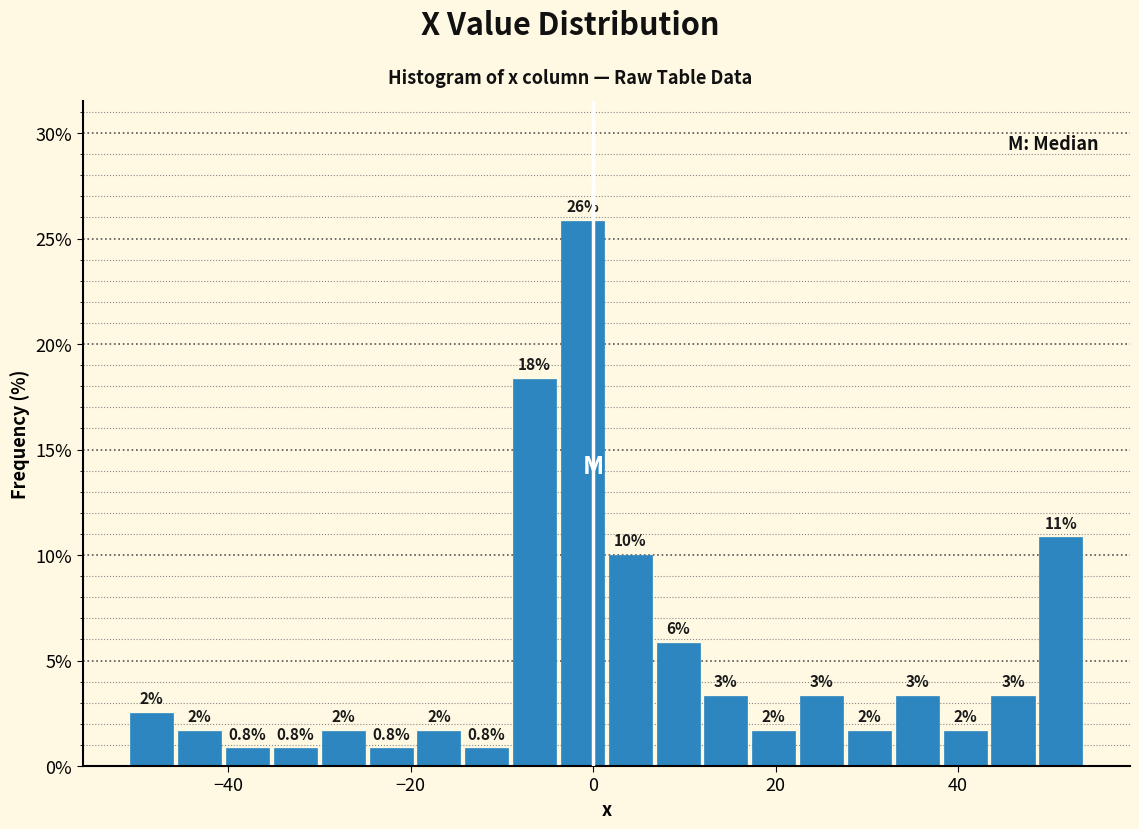

Around what value on the x-axis is the tallest bar? Give the approximate position of its centre, as read against the axis.

-2